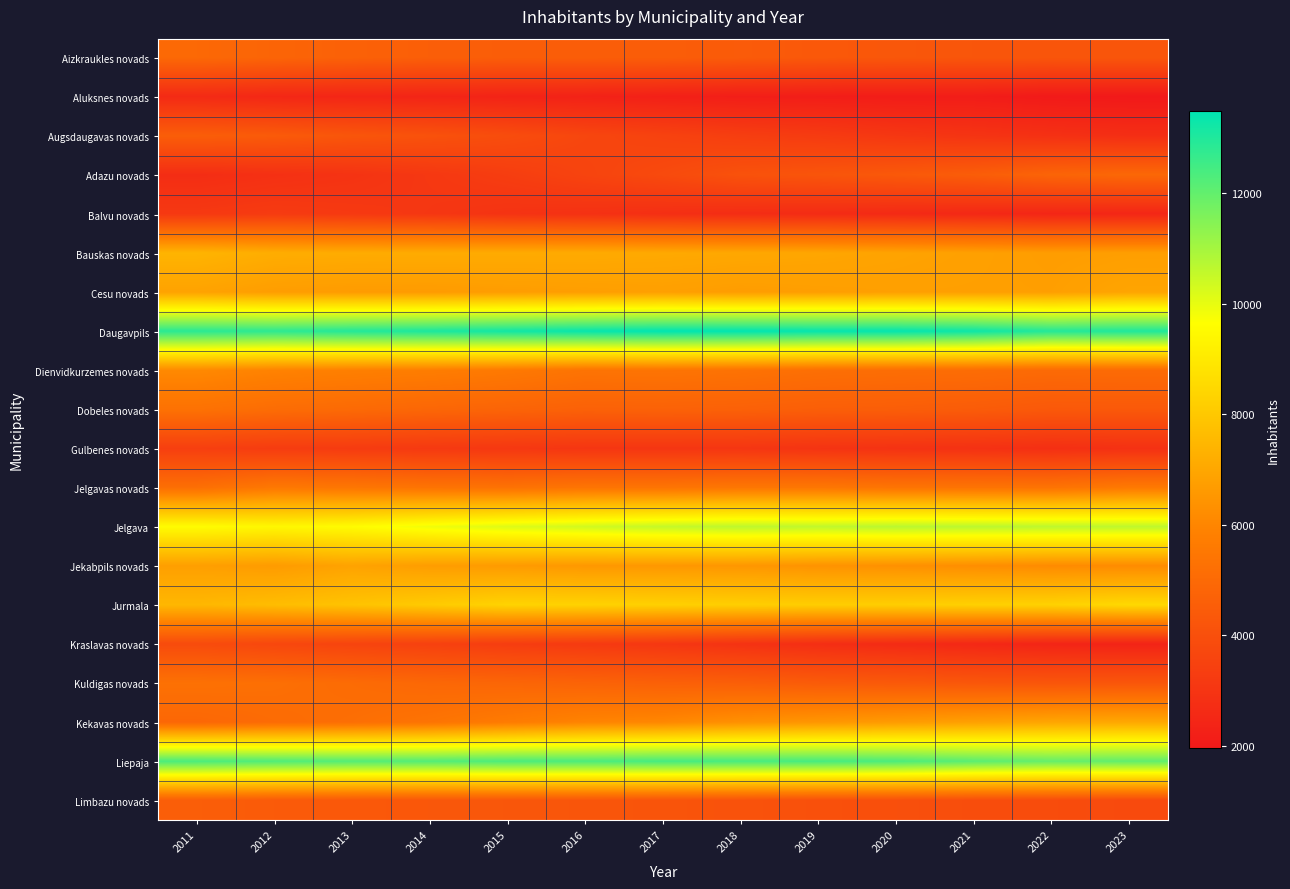

What is the difference between the highest and lowest values at 2022?

10960